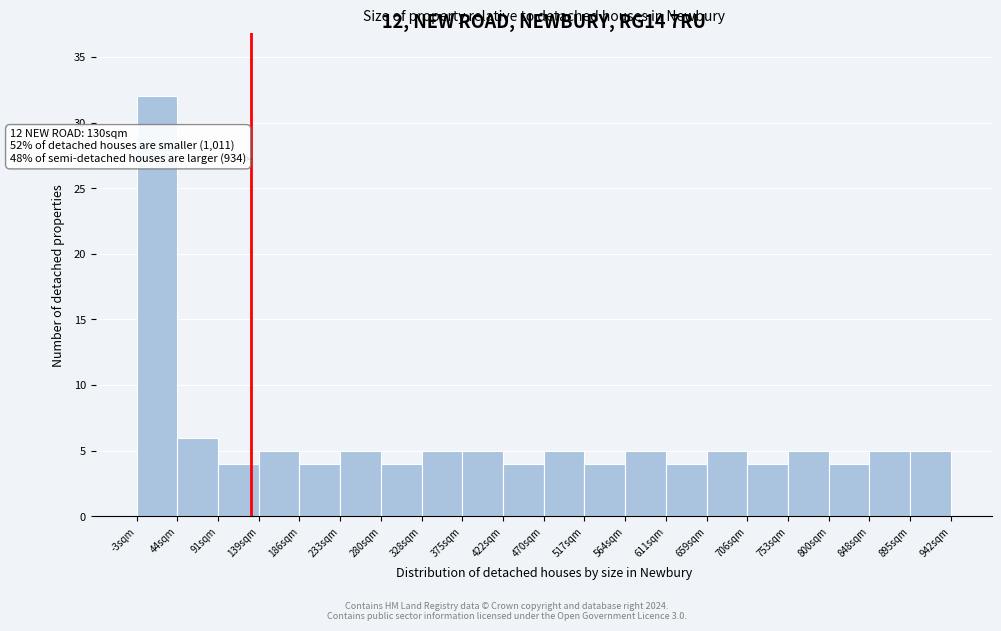

Which range on the x-axis has the tallest bar?

-5 to 45